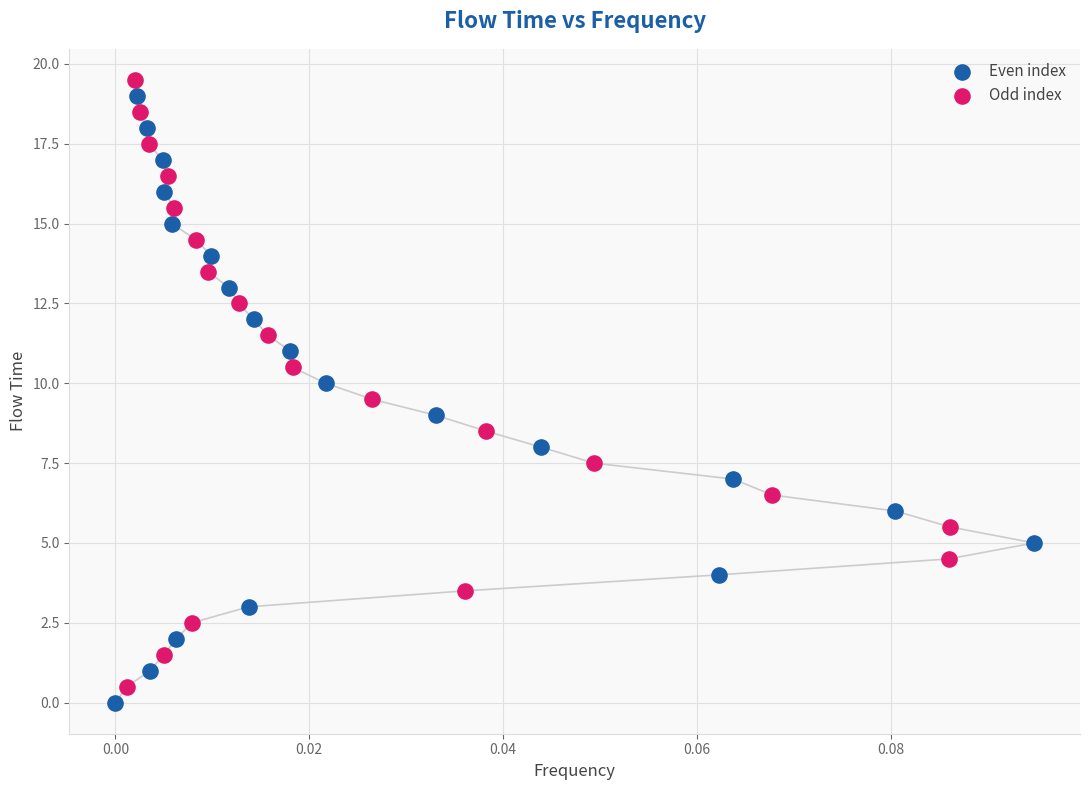

Which series reaches the minimum Y coordinate?

Even index